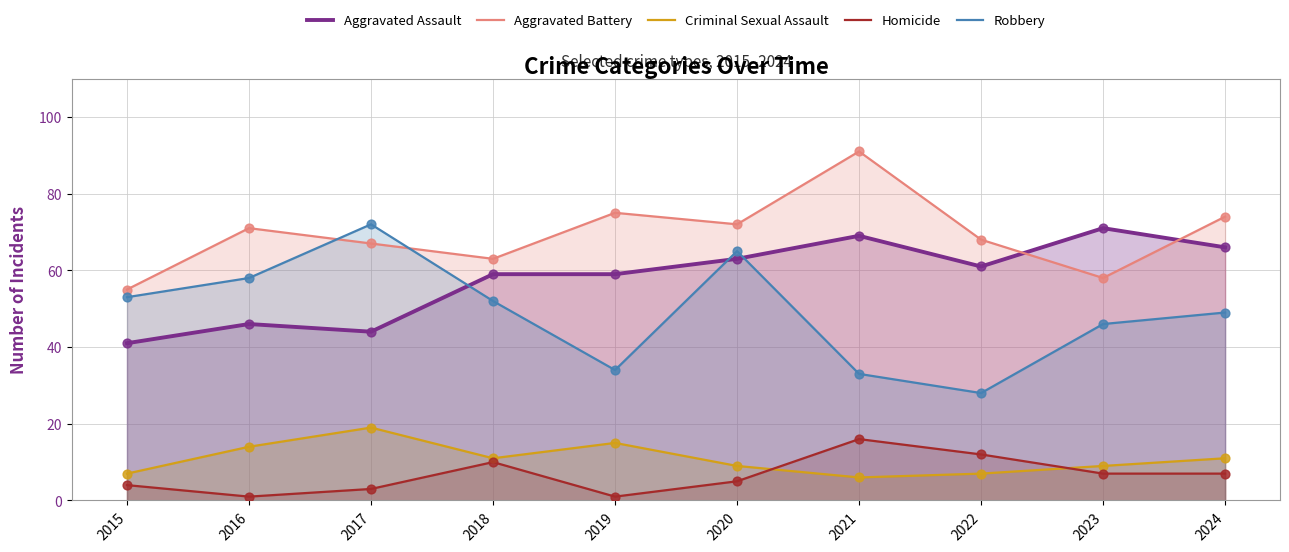

Which series contains the lowest Y value?

Homicide